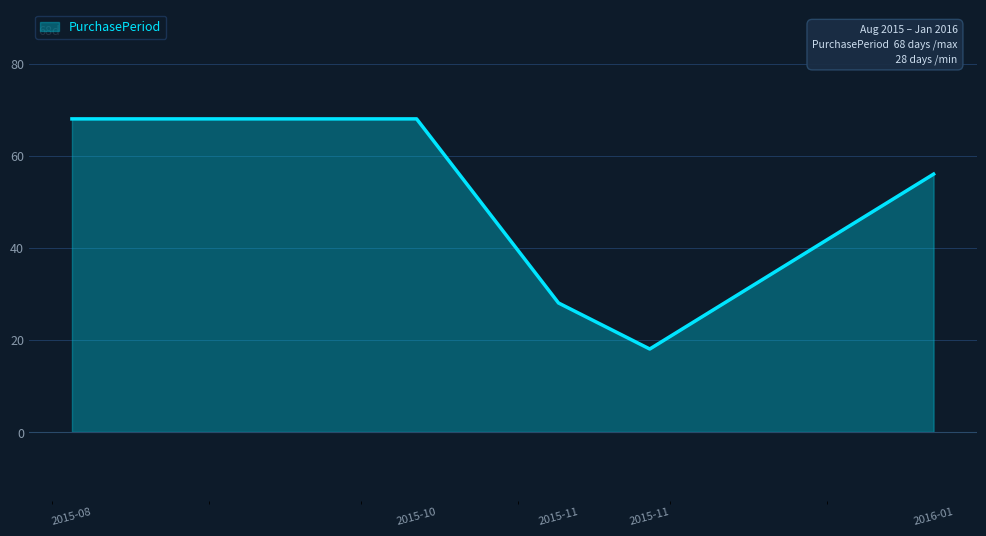

How many lines are shown in the chart?

1